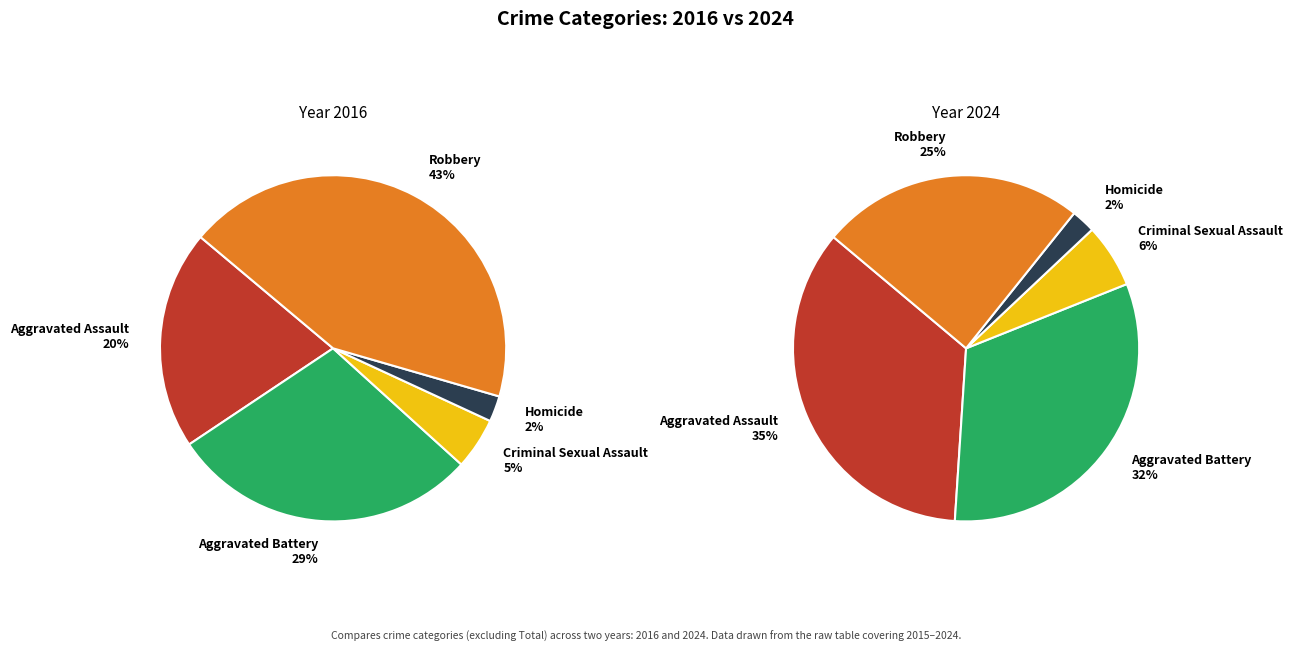

To the nearest percent, what is the difference between the largest and smallest slice percentages?

33%